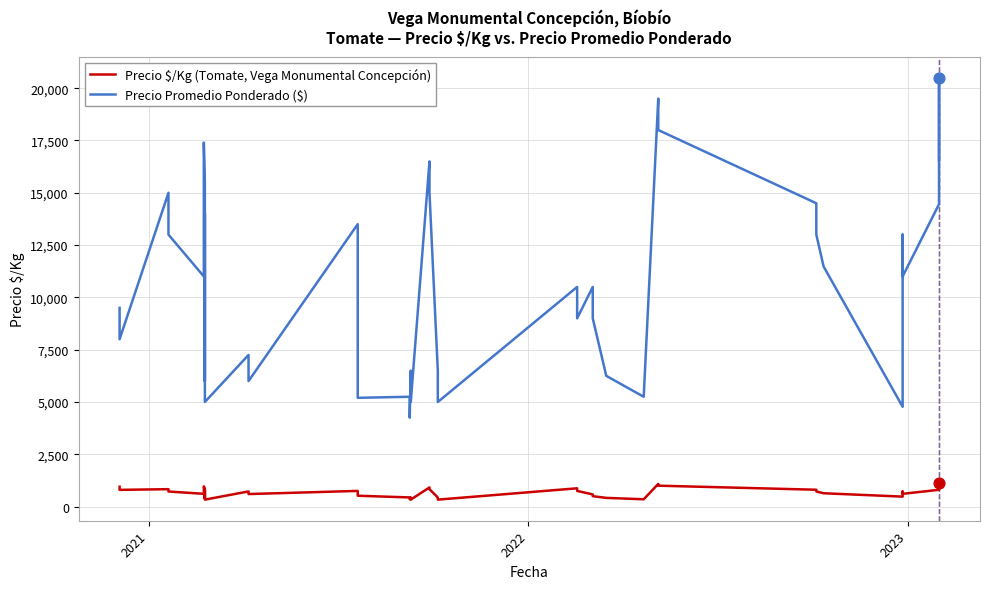

Which series reaches the maximum Y coordinate?

Precio Promedio Ponderado